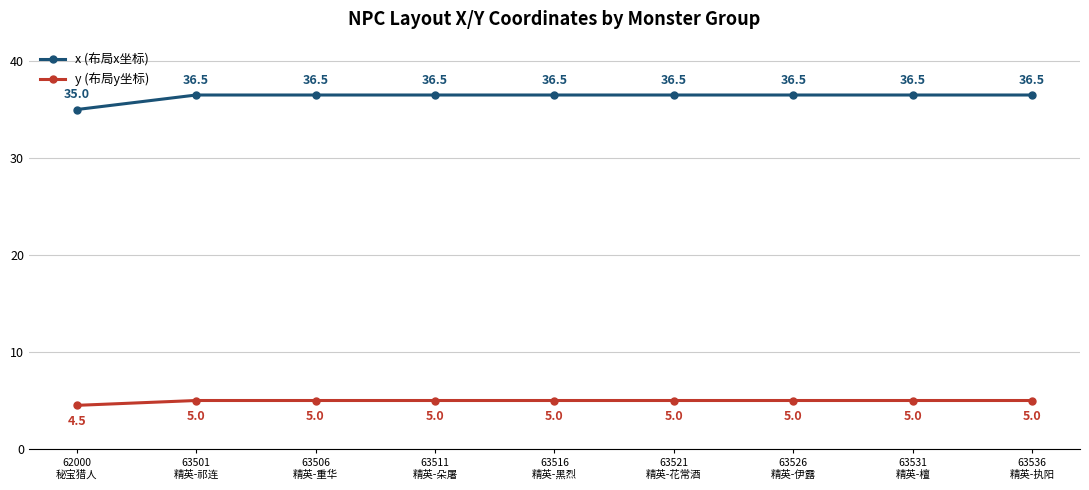

Rank the series by their average value, from lowest to highest.

y (布局y坐标), x (布局x坐标)